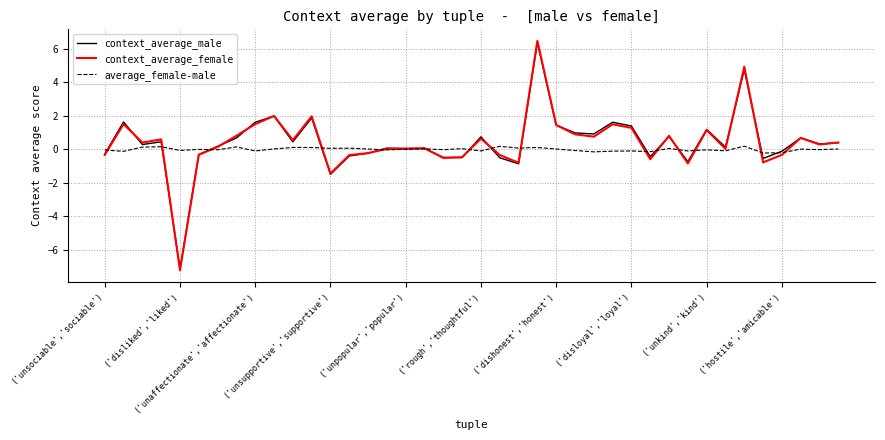

True or false: average_female-male and context_average_female intersect in this chart.

True